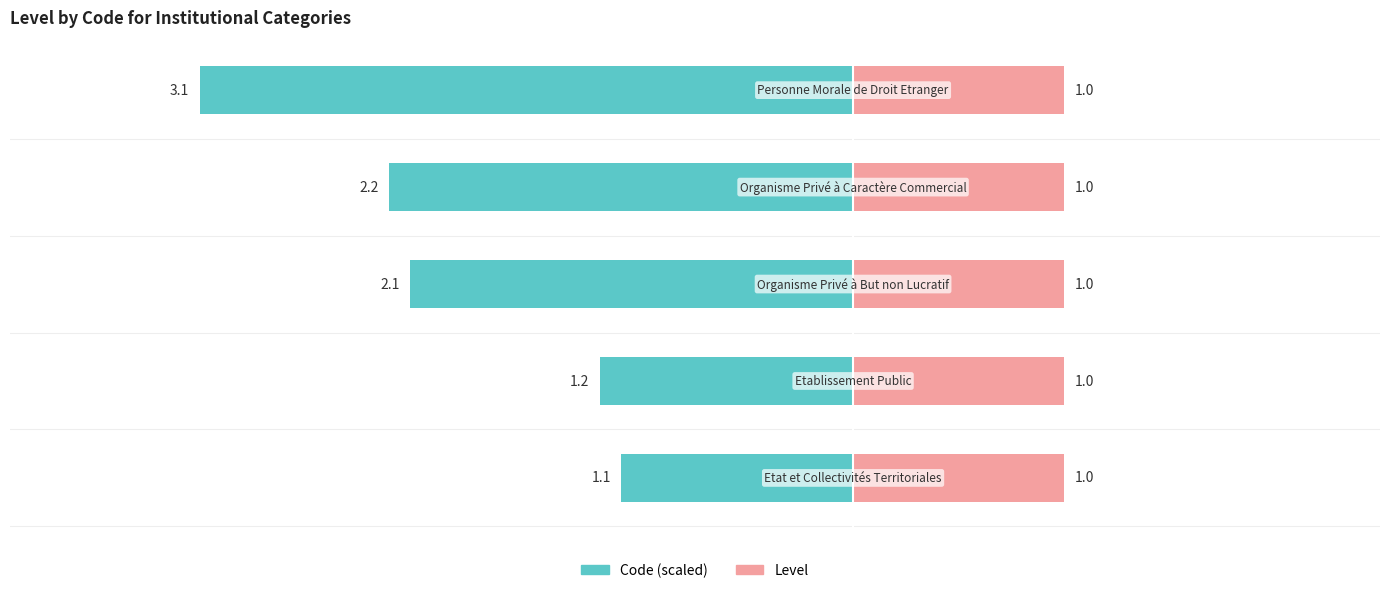

At 4, list the series in order from smallest to largest.

Code (scaled), Level